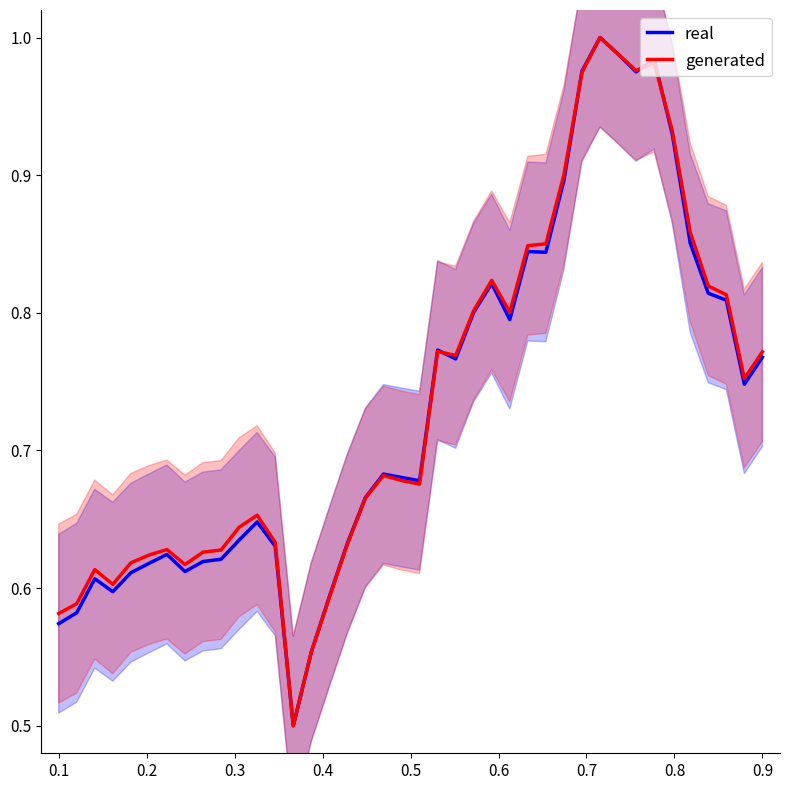

What are all the series names shown in the legend?

real, generated